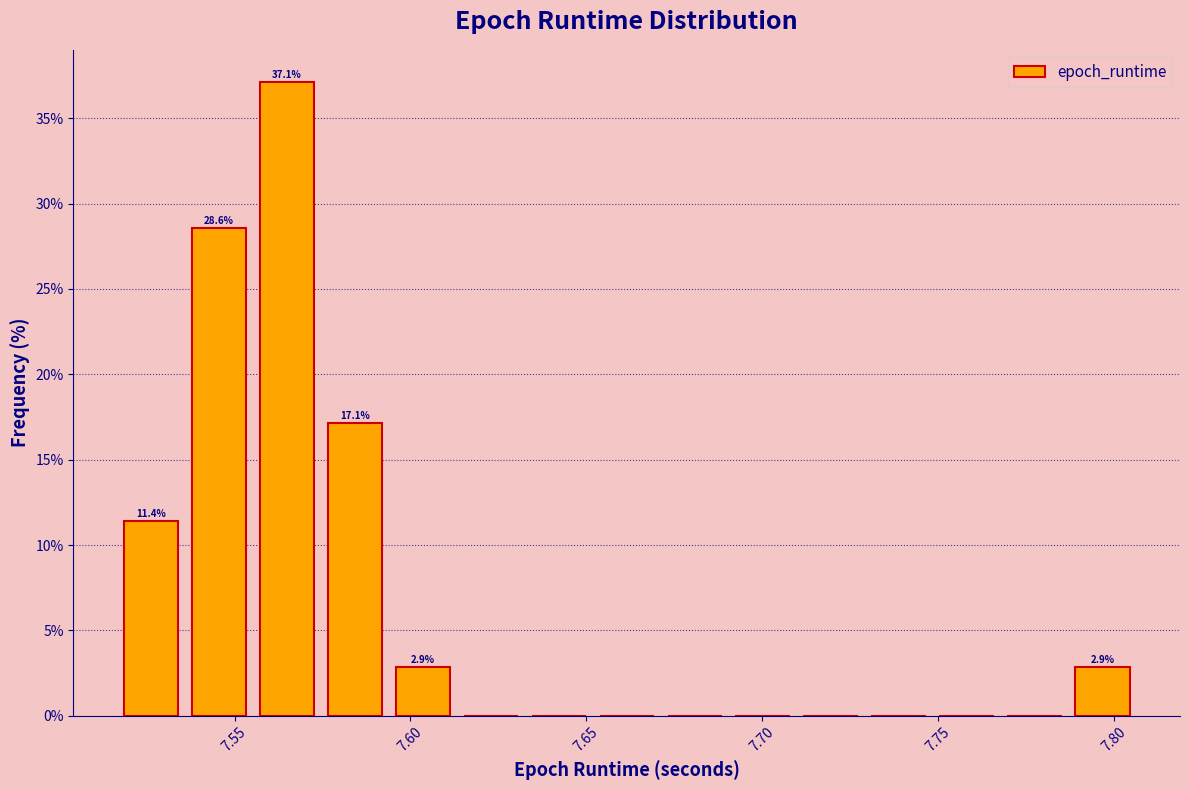

Read against the x-axis, roughly where is the centre of the tallest bar?

7.565